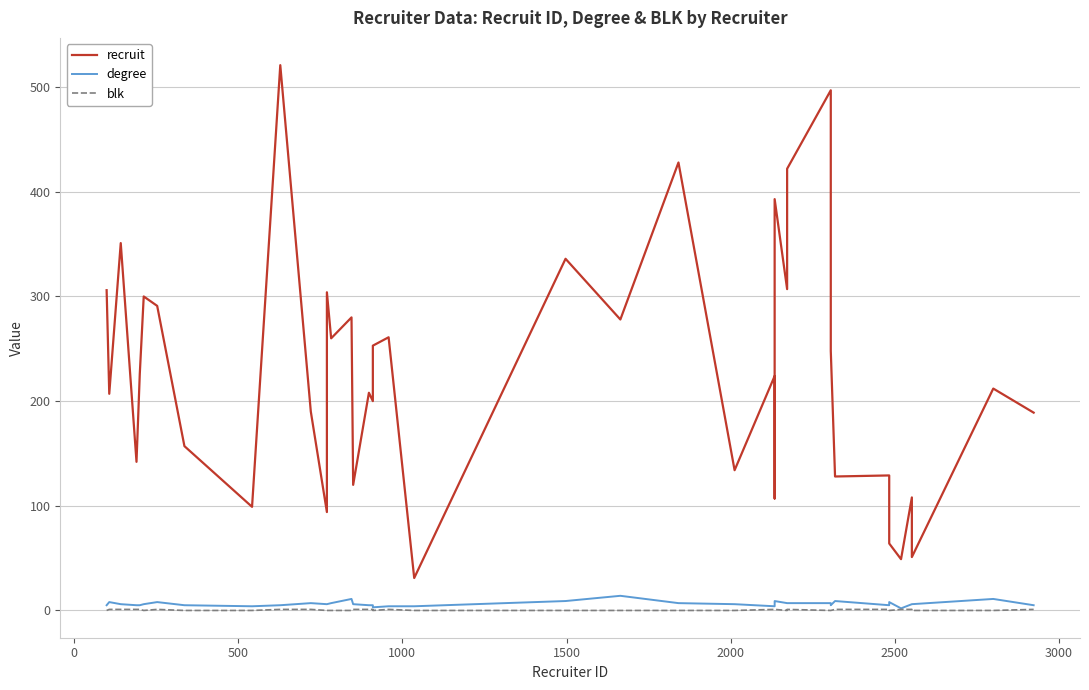

True or false: blk and recruit cross at least once.

False